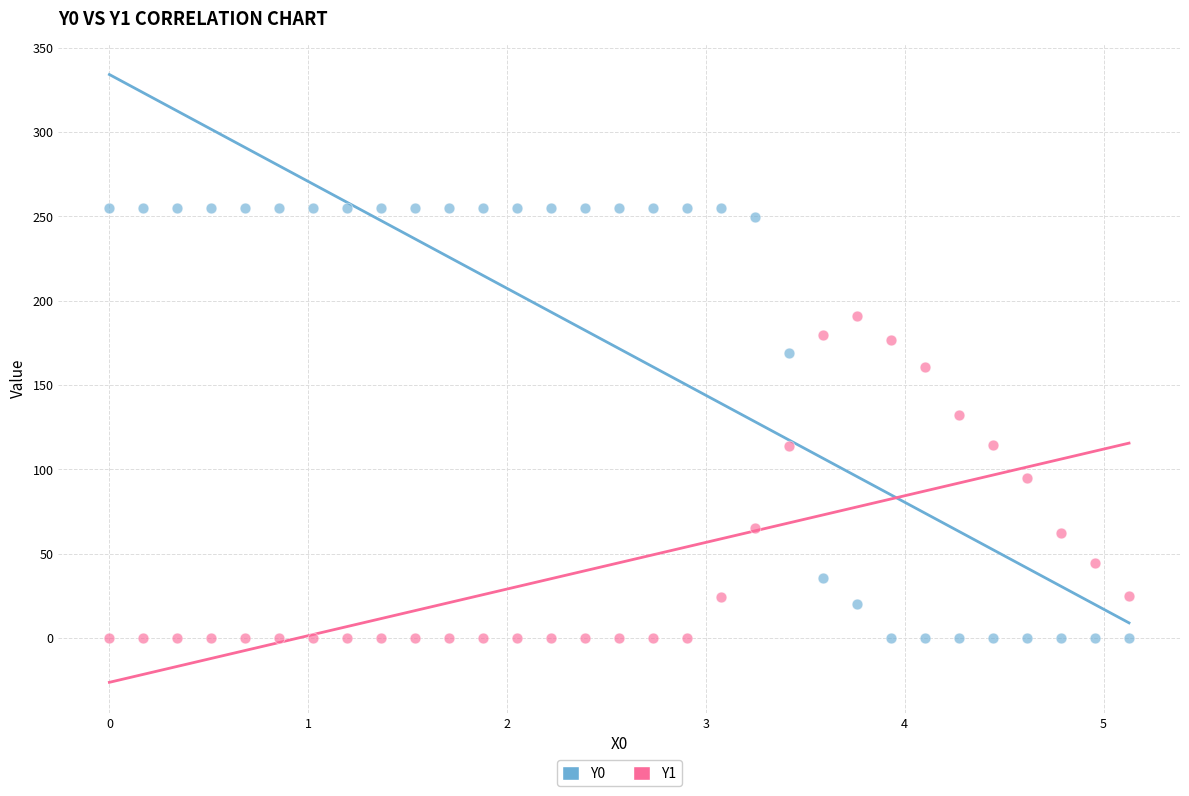

Which series has the widest spread of Y values?

Y0